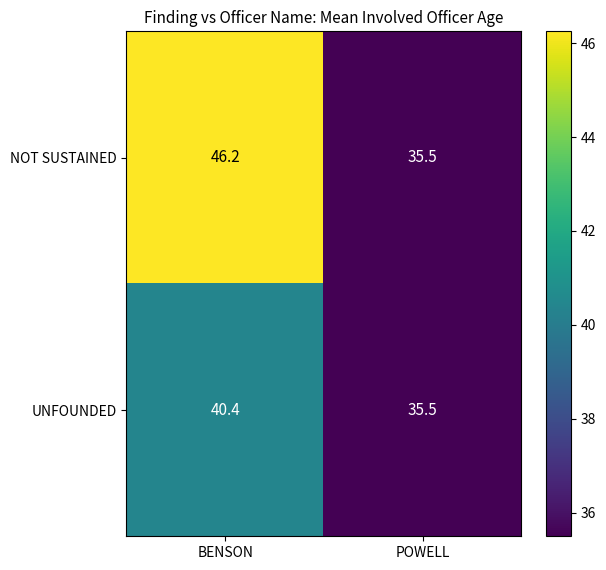

The NOT SUSTAINED series shows 35.5 at POWELL. True or false?

True